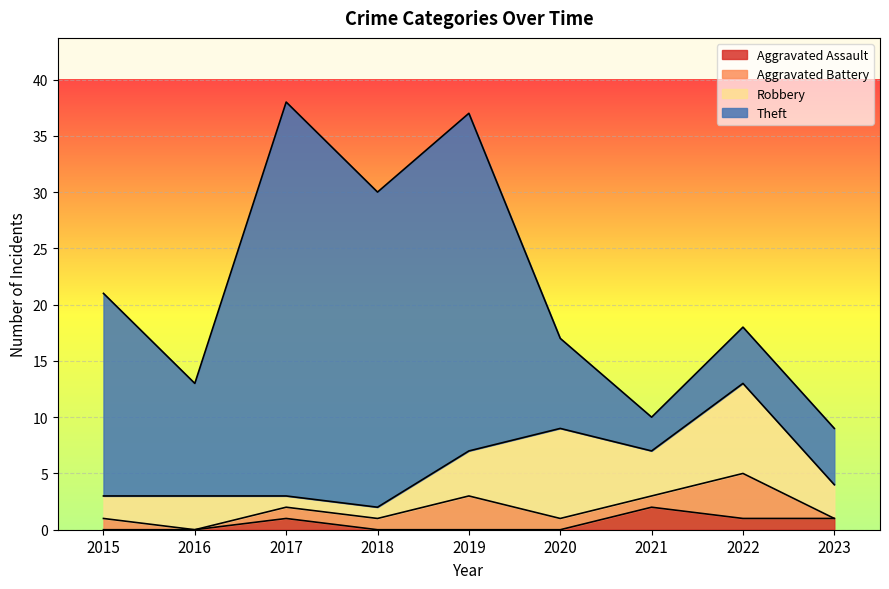

Rank the series at 2023 from highest to lowest value.

Theft, Robbery, Aggravated Assault, Aggravated Battery